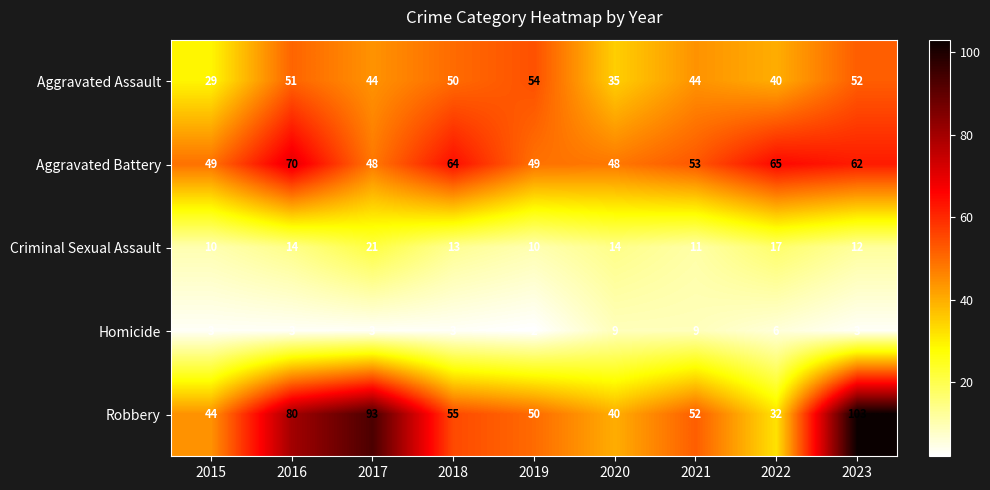

Is it true that Aggravated Assault equals 69 at 2021?

False